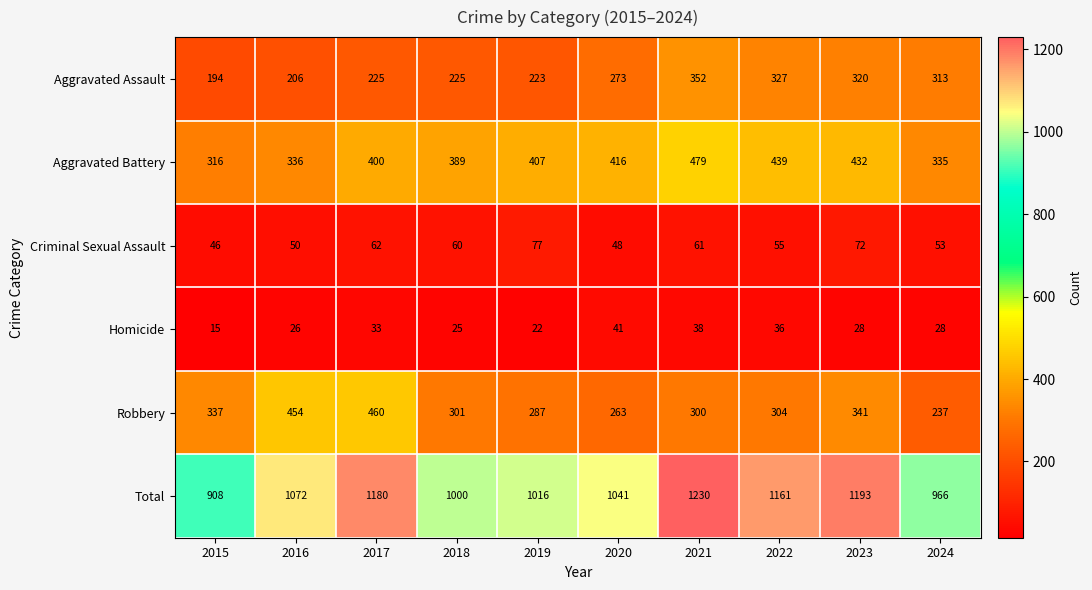

What is the sum of all Robbery values?

3284